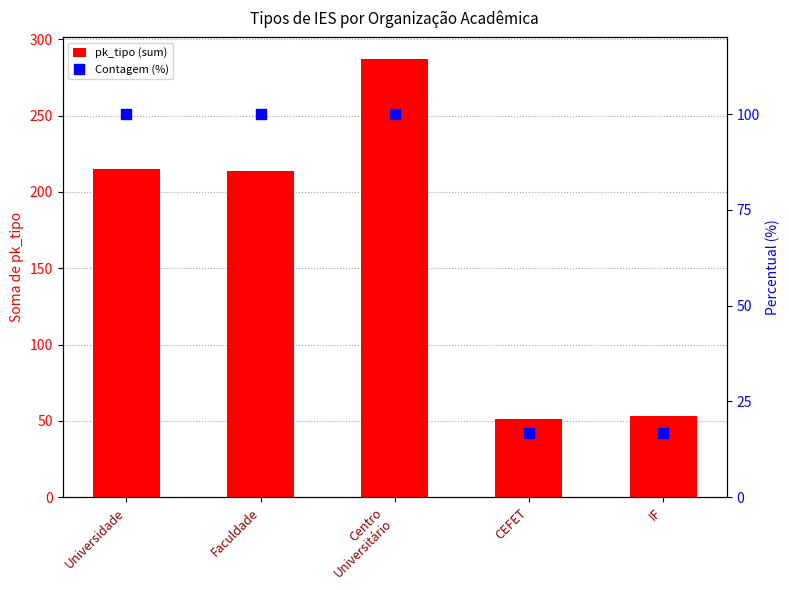

At how many categories does at least one series exceed 215?

1